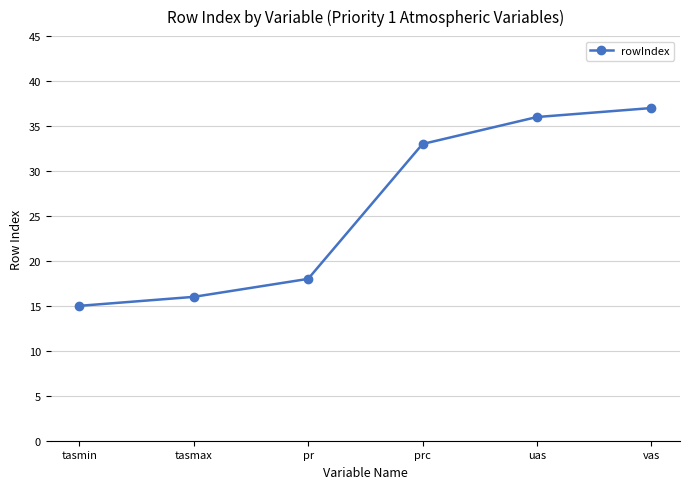

Rank the categories by value from lowest to highest.

tasmin, tasmax, pr, prc, uas, vas